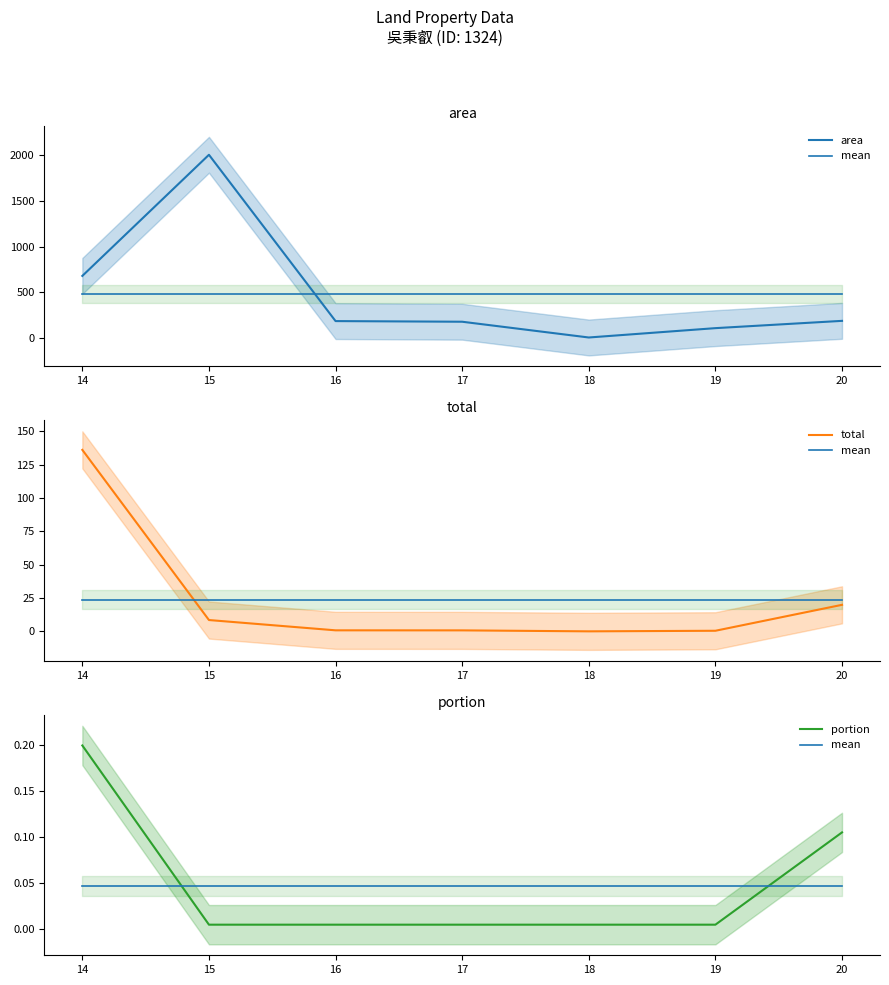

At 19, list the series in order from largest to smallest.

area, total, mean, portion